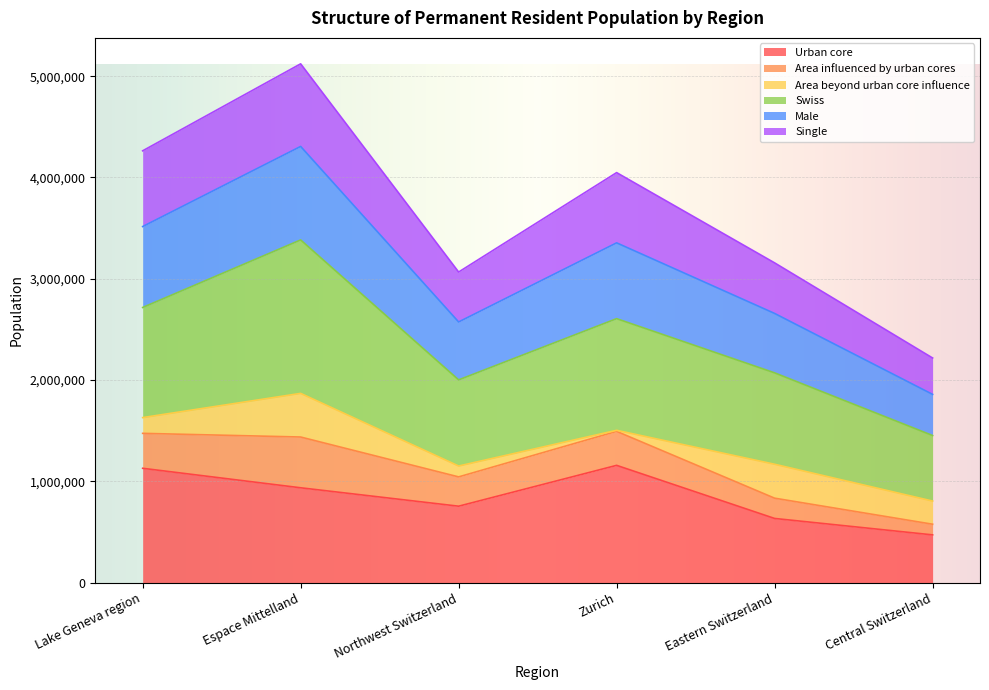

What are all the series names shown in the legend?

Urban core, Area influenced by urban cores, Area beyond urban core influence, Swiss, Male, Single